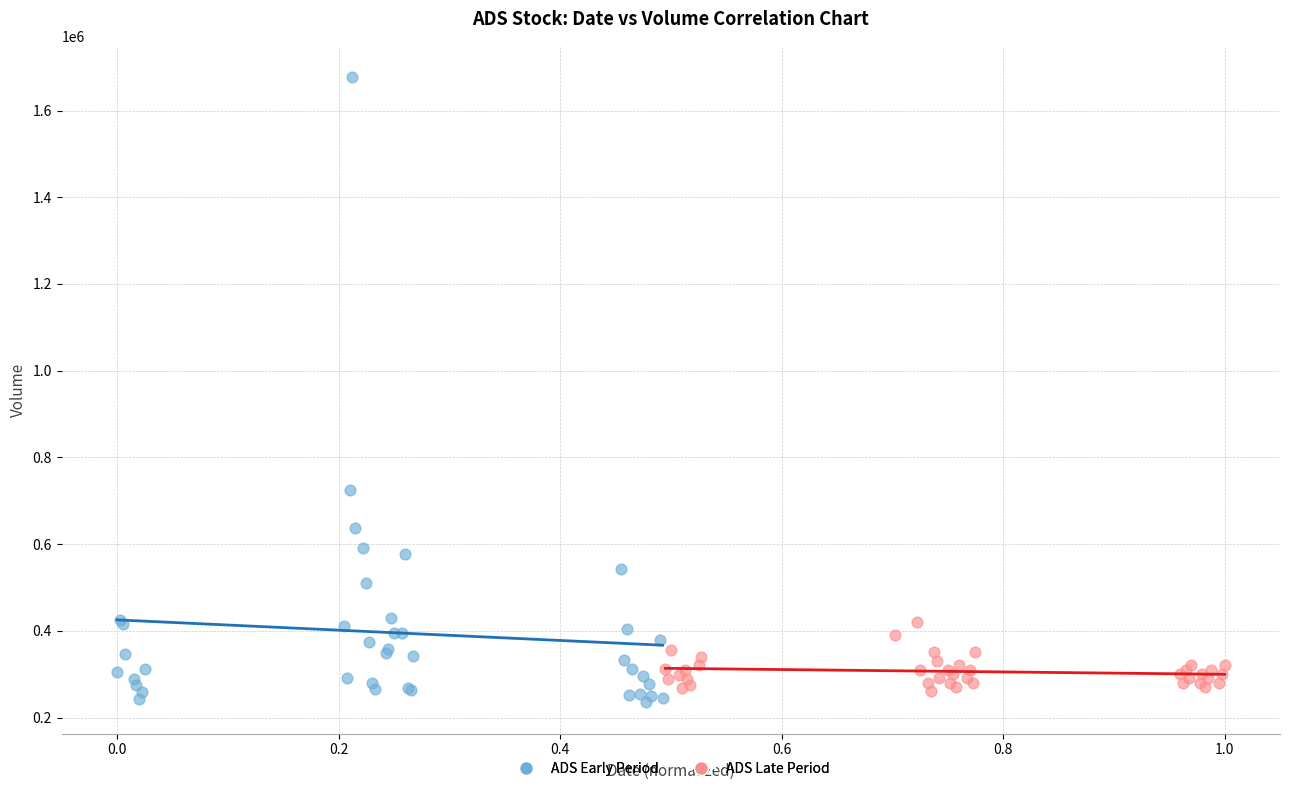

Which series reaches the minimum Y coordinate?

ADS Early Period